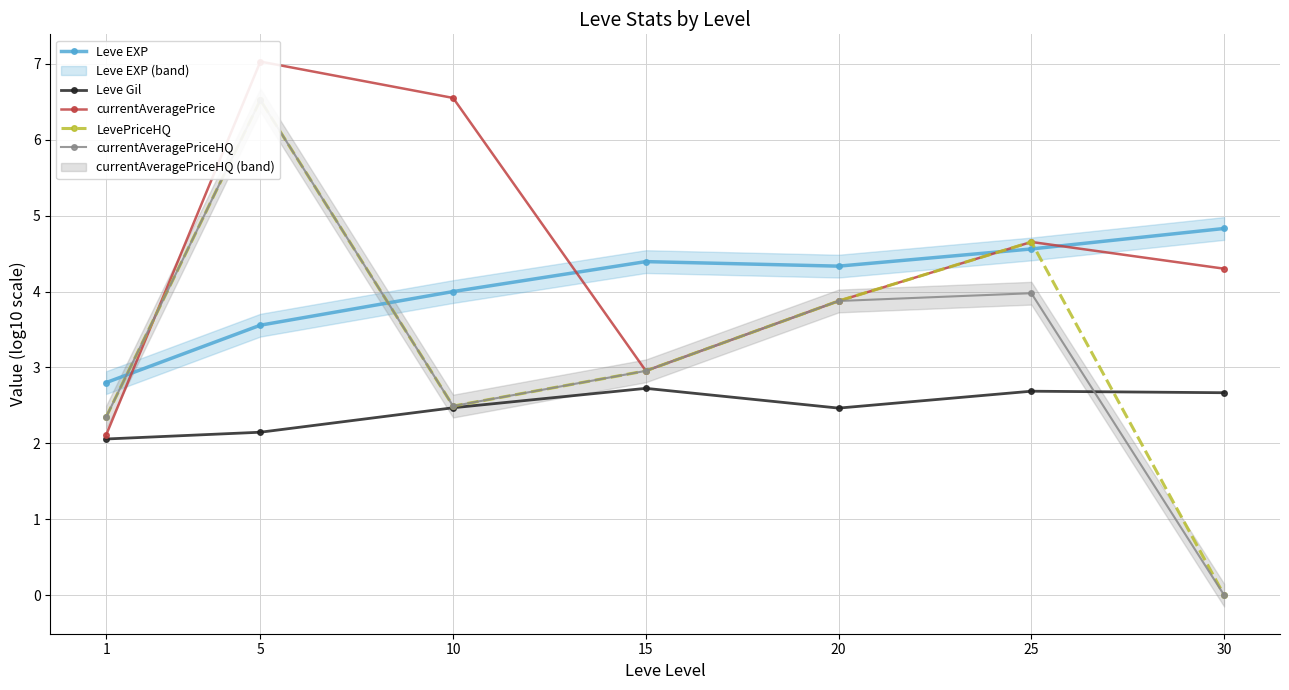

True or false: Leve Gil and Leve EXP cross at least once.

False